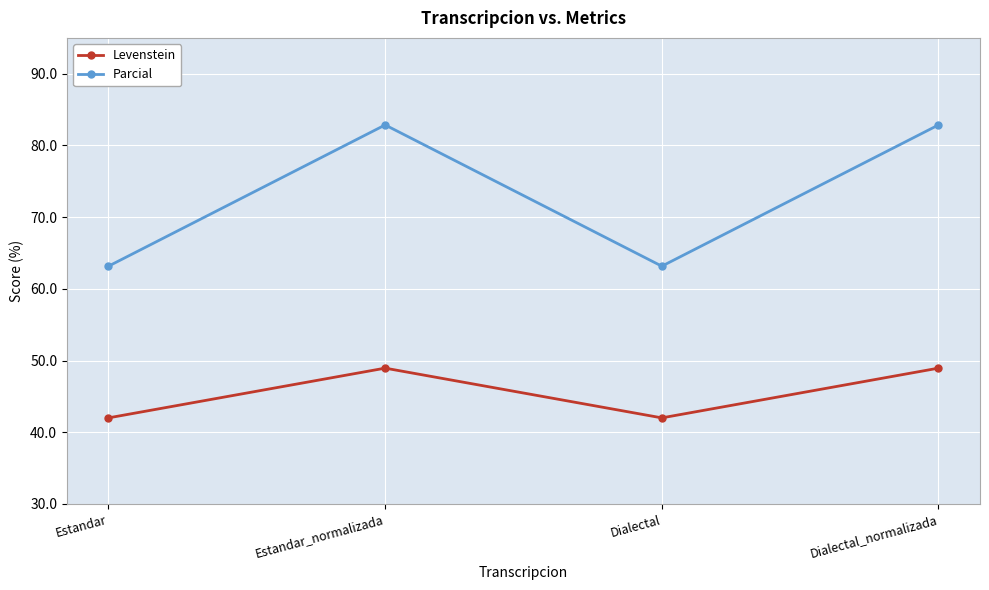

Reading left to right, extract all data points from this chart.

Levenstein: Estandar=42.0	Estandar_normalizada=48.9	Dialectal=42.0	Dialectal_normalizada=48.9
Parcial: Estandar=63.2	Estandar_normalizada=82.9	Dialectal=63.2	Dialectal_normalizada=82.9